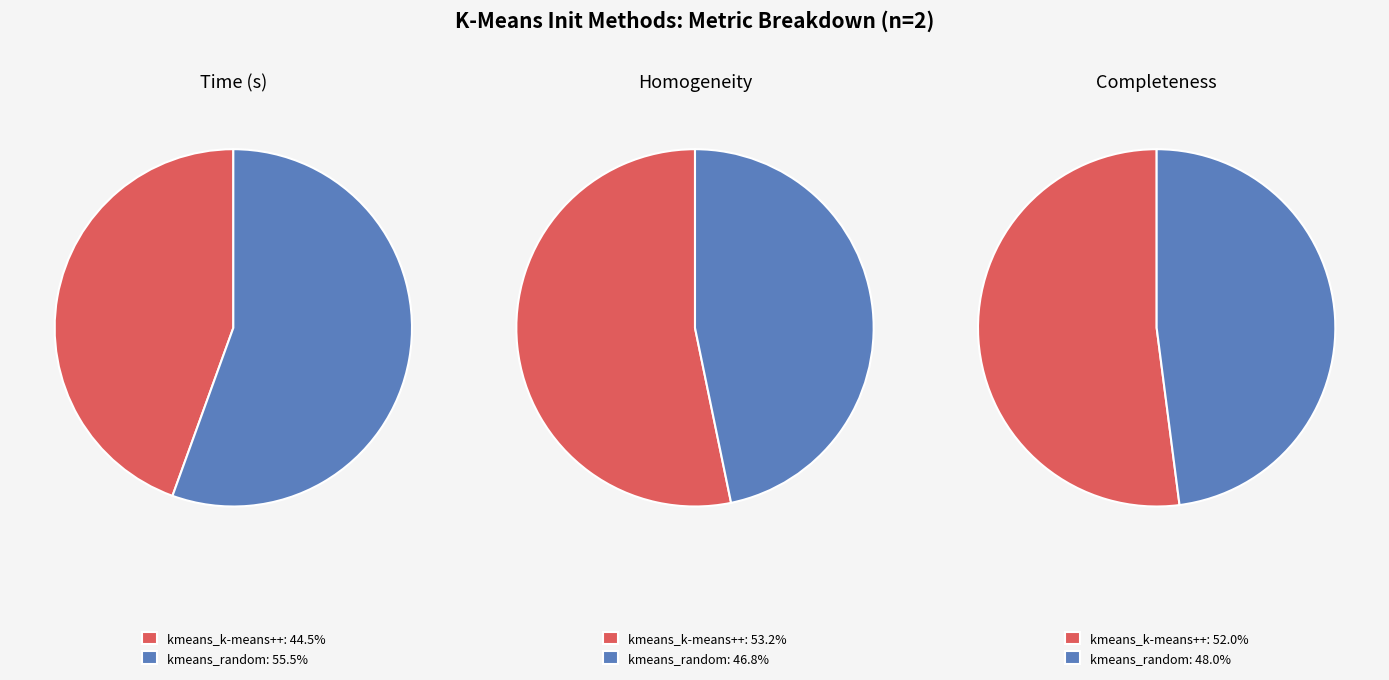

Which slice is the smallest?

kmeans_k-means++